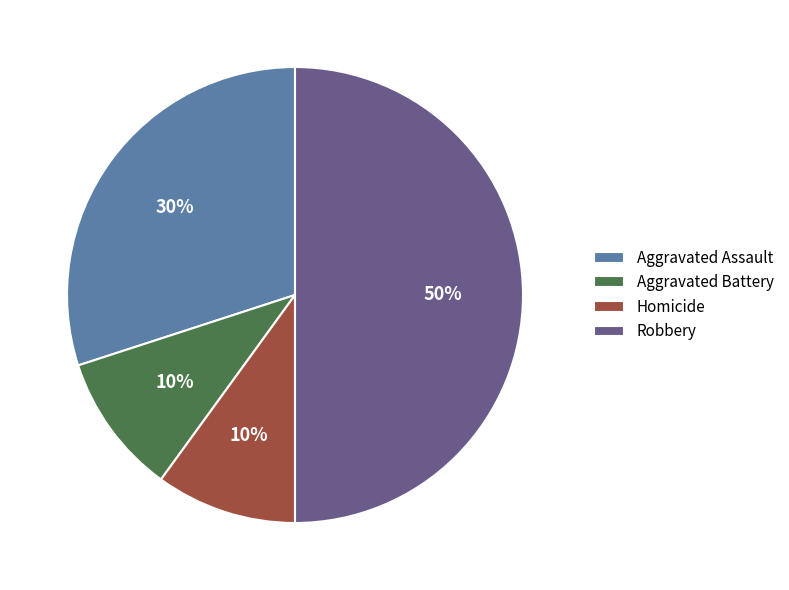

Is Aggravated Assault the majority of the pie?

No